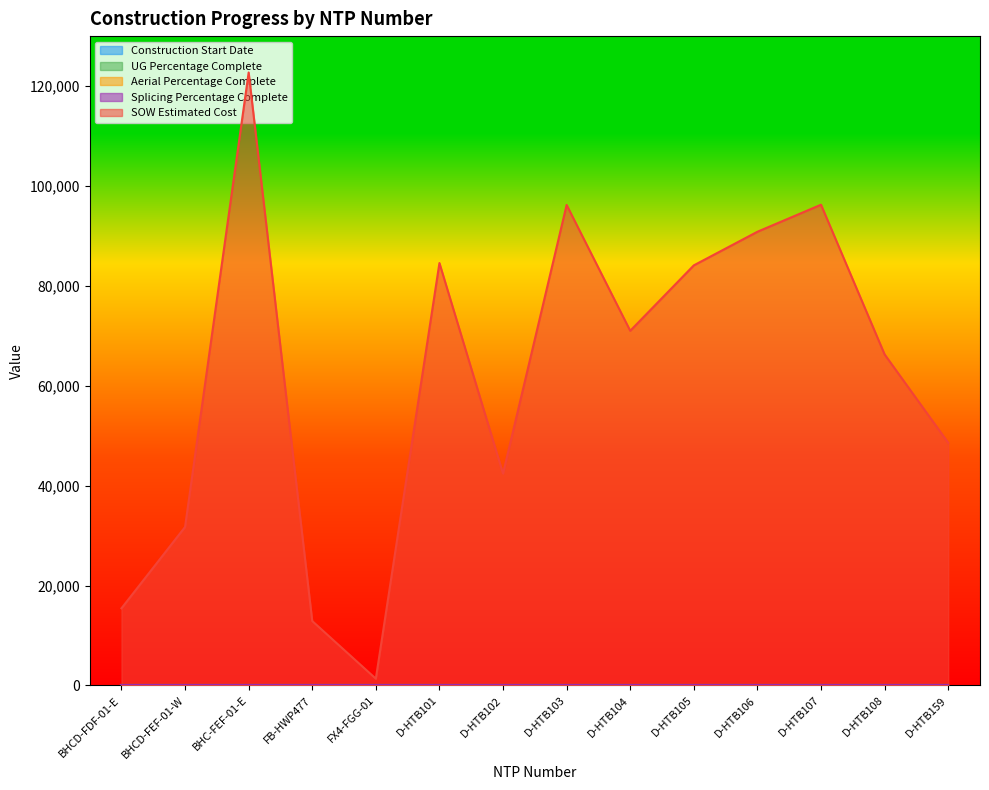

List the labels in order of Splicing Percentage Complete value, largest first.

BHCD-FDF-01-E, BHCD-FEF-01-W, BHC-FEF-01-E, FB-HWP477, FX4-FGG-01, D-HTB101, D-HTB102, D-HTB103, D-HTB104, D-HTB105, D-HTB106, D-HTB107, D-HTB108, D-HTB159